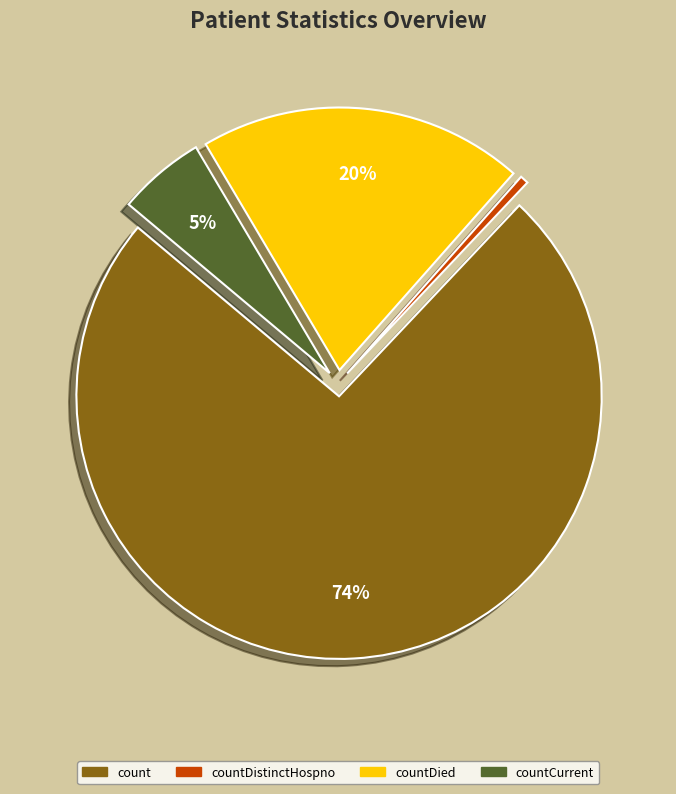

To the nearest percent, what is the average slice percentage?

25%